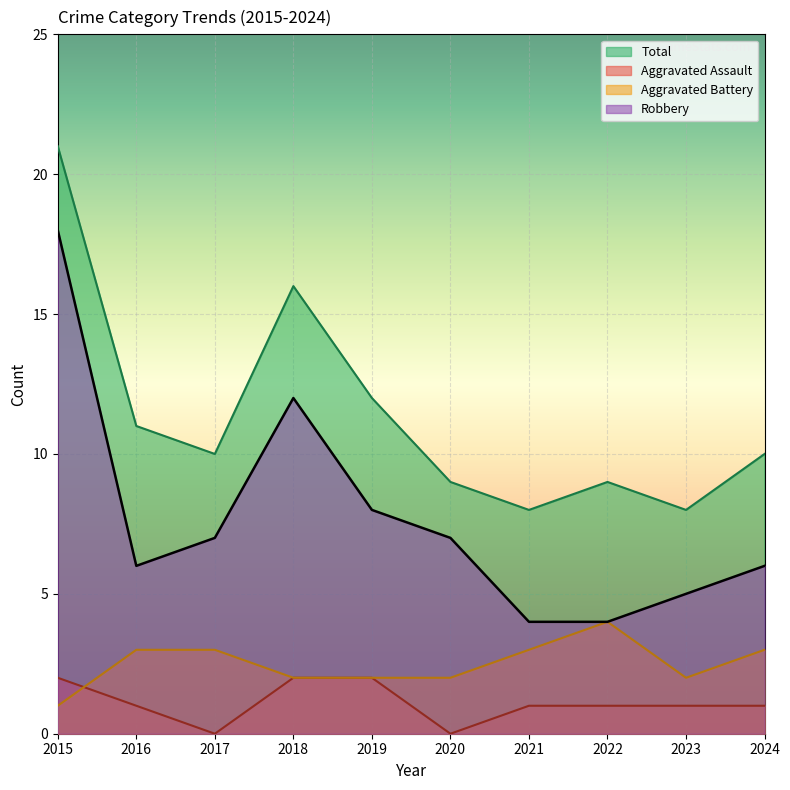

Reading left to right, list all the values displayed in this chart.

Aggravated Assault: 2	1	0	2	2	0	1	1	1	1
Aggravated Battery: 1	3	3	2	2	2	3	4	2	3
Robbery: 18	6	7	12	8	7	4	4	5	6
Total: 21	11	10	16	12	9	8	9	8	10